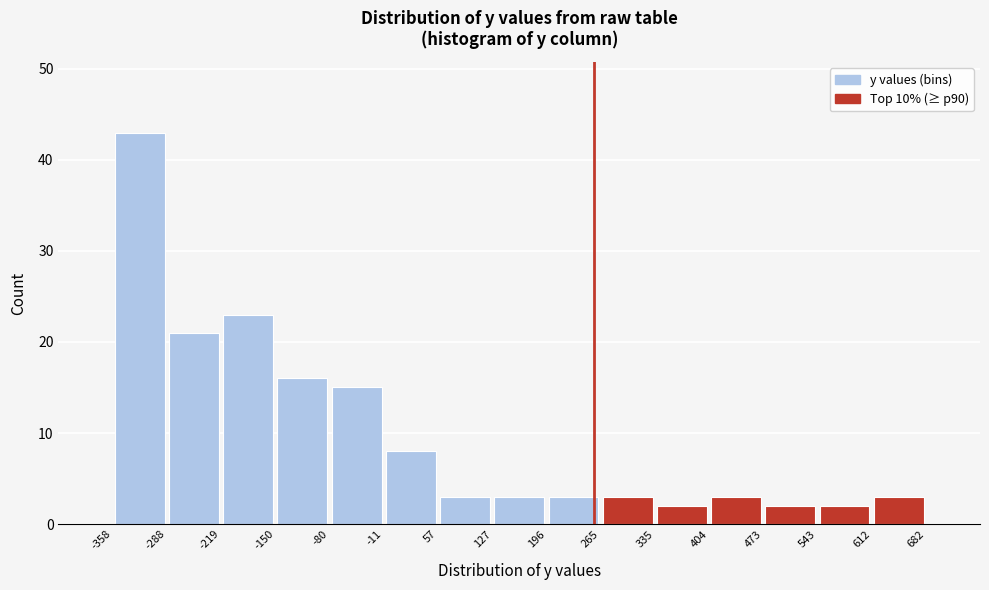

Over which range of the x-axis is the bar tallest?

-358 to -288